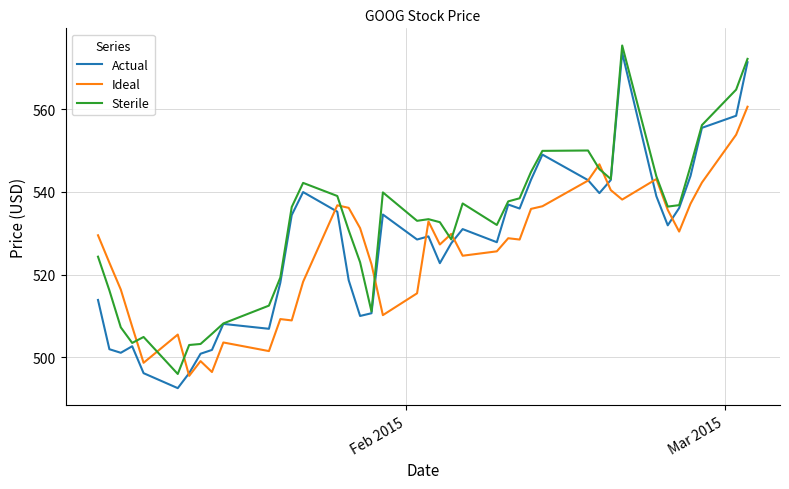

Which series has the largest range (max minus min)?

Actual